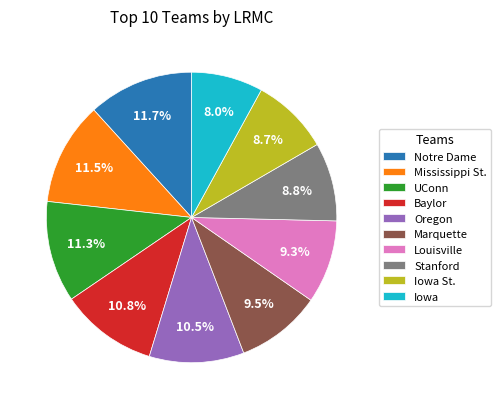

How many slices are in this pie chart?

10